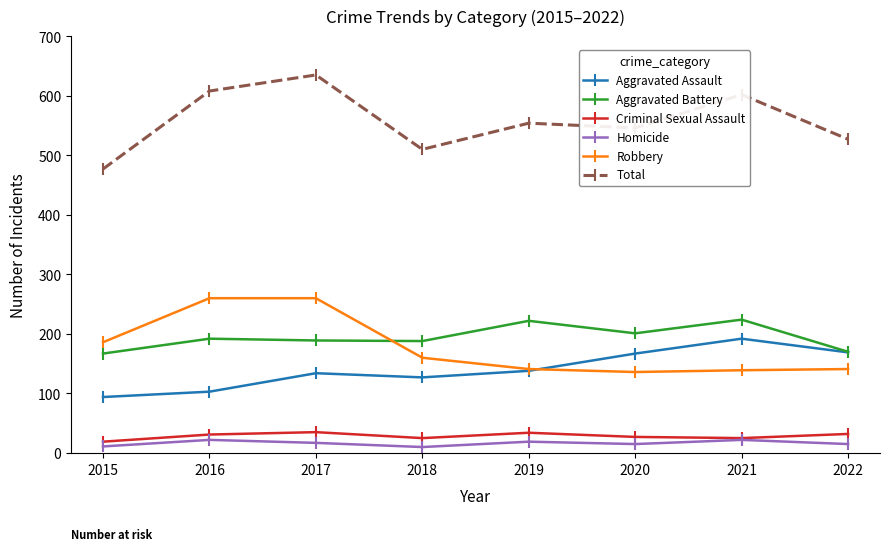

What is the sum of the Homicide values at 2020 and 2021?

37